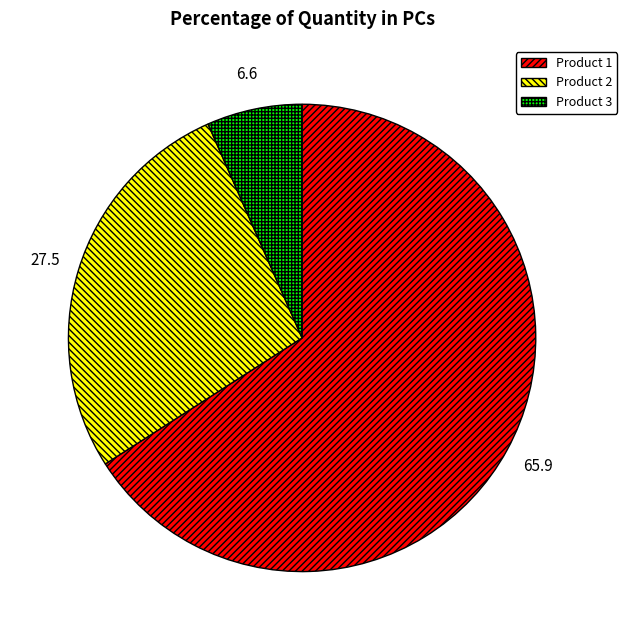

How many segments does this pie chart have?

3